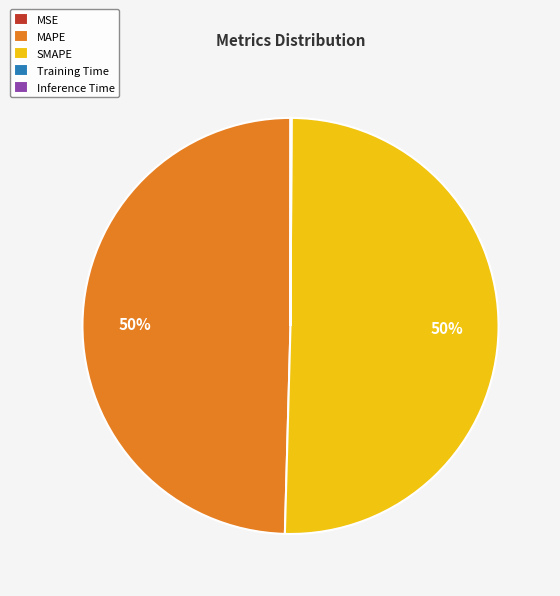

True or false: SMAPE accounts for 44% of the total.

False